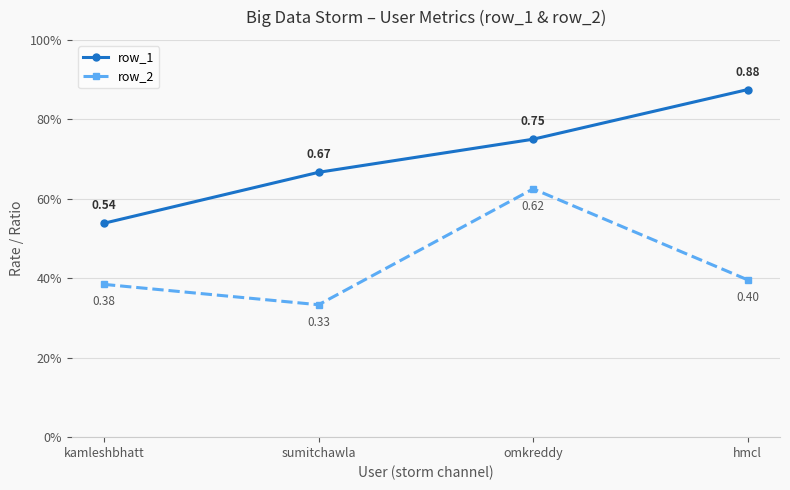

Does the chart have visible grid lines?

Yes